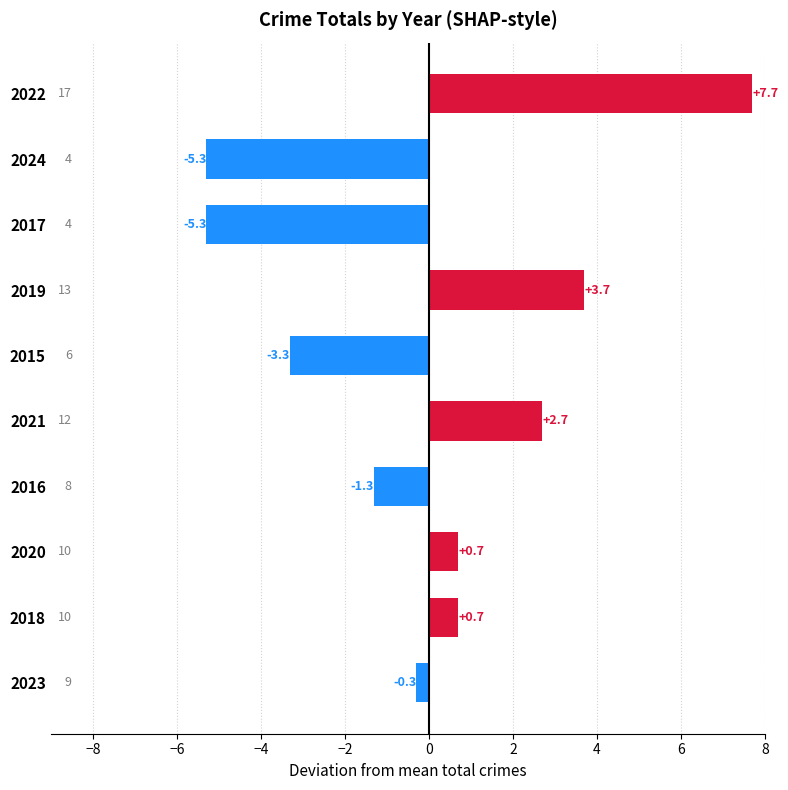

The chart shows a value of -5.3 at 2017. True or false?

True